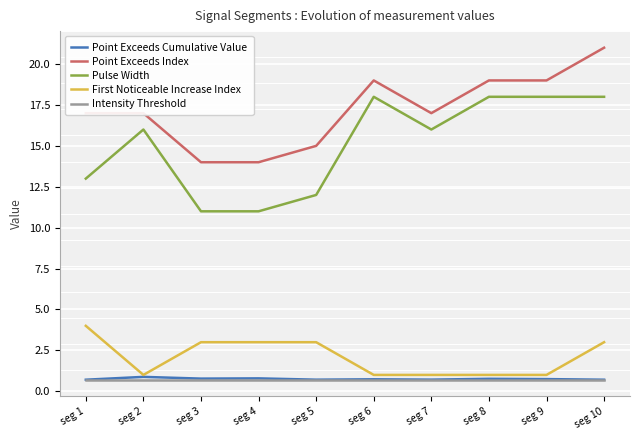

What is the lowest value of the Point Exceeds Cumulative Value series?

0.7